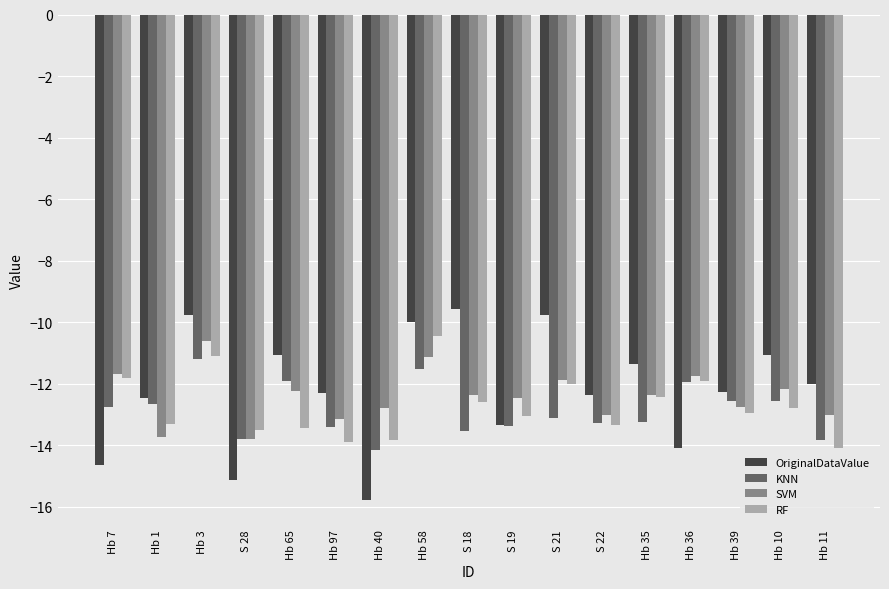

Read the RF value at Hb 58.

-10.4